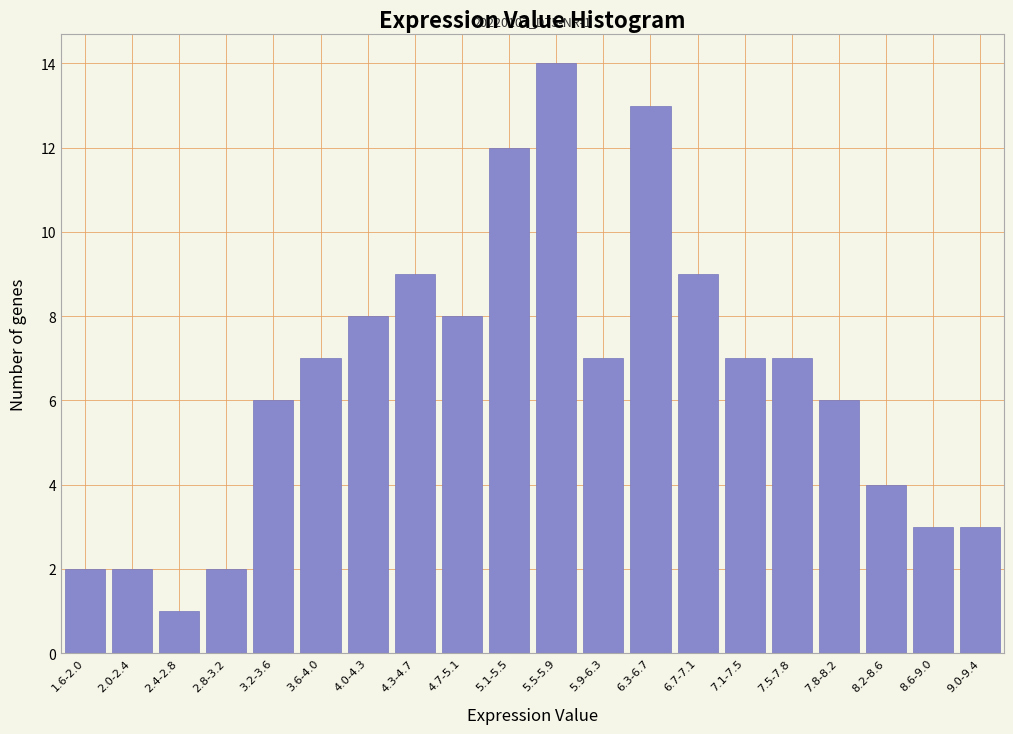

Reading right to left, transcribe all the data shown in this chart.

3	3	4	6	7	7	9	13	7	14	12	8	9	8	7	6	2	1	2	2